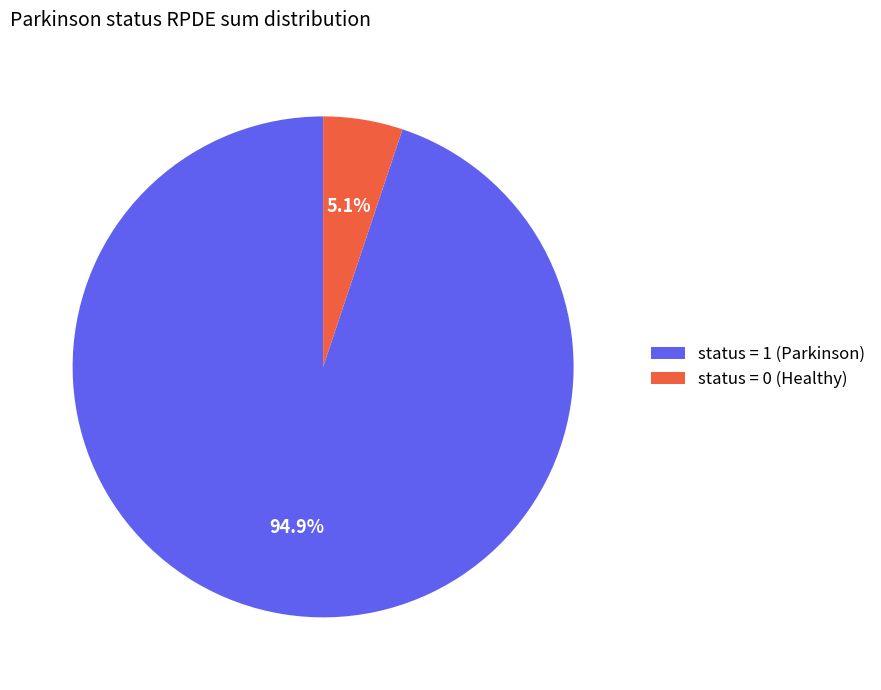

Between status = 1 (Parkinson) and status = 0 (Healthy), which is larger?

status = 1 (Parkinson)